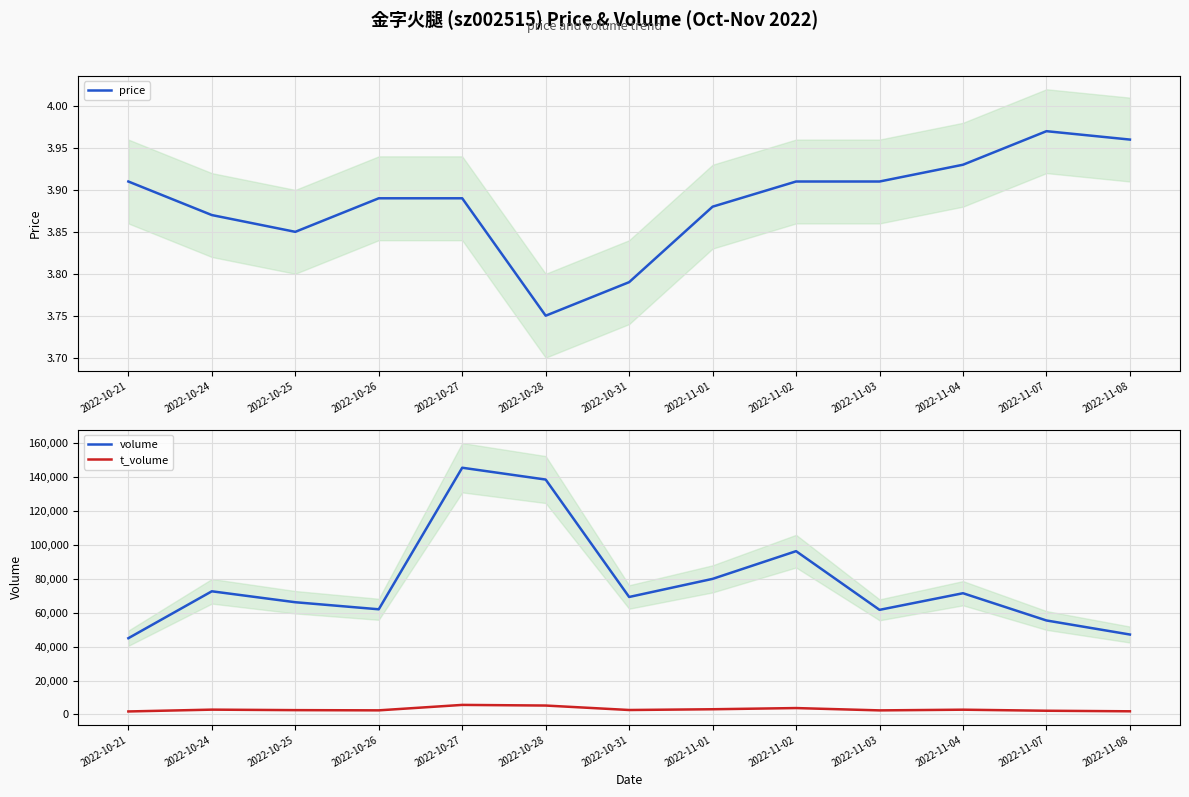

Is the value of t_volume at 2022-10-26 greater than the value of price at 2022-11-03?

Yes